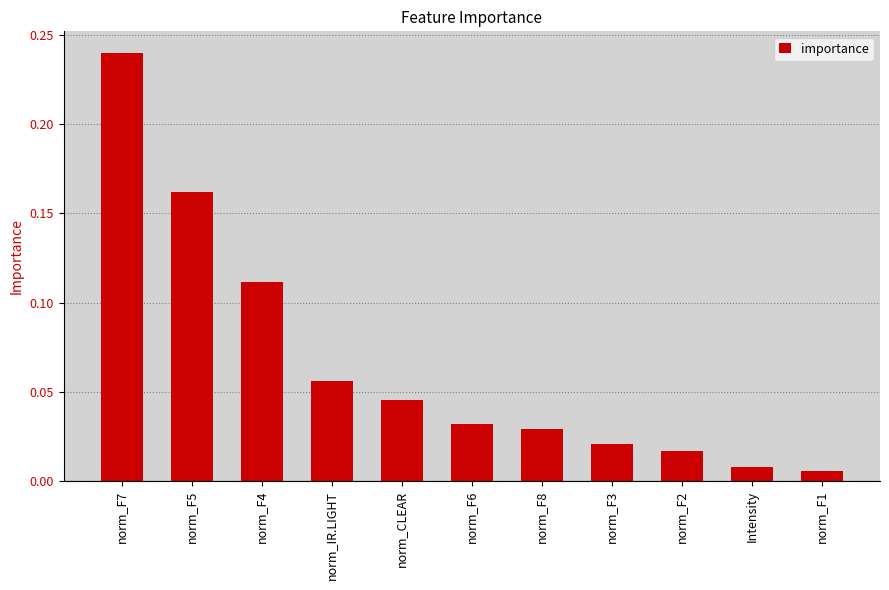

How many bars are there in total?

11